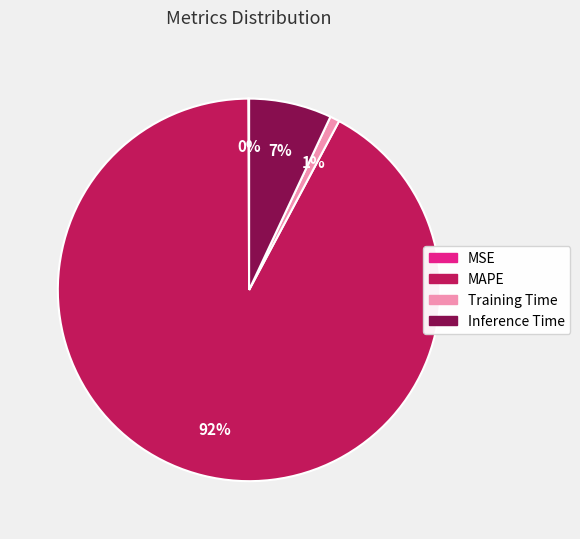

Which category has the biggest portion of the pie?

MAPE